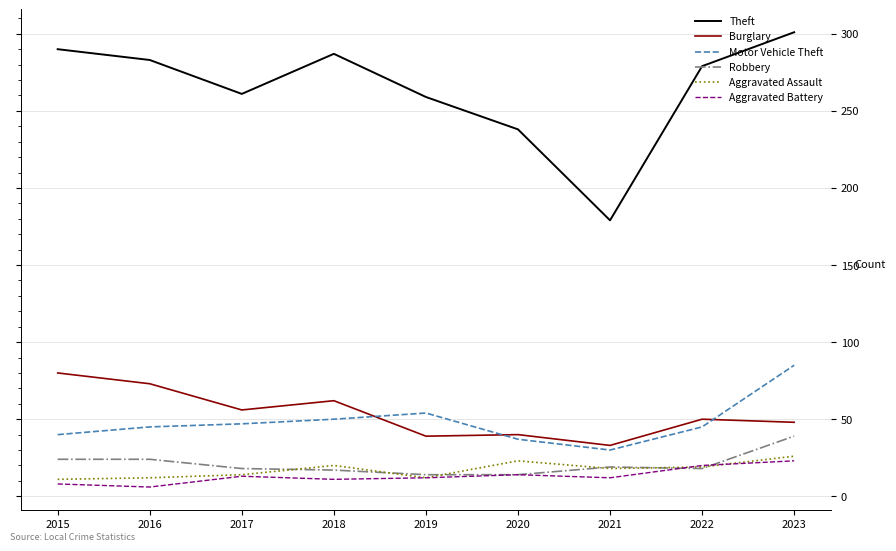

At which label does Theft reach its peak?

2023